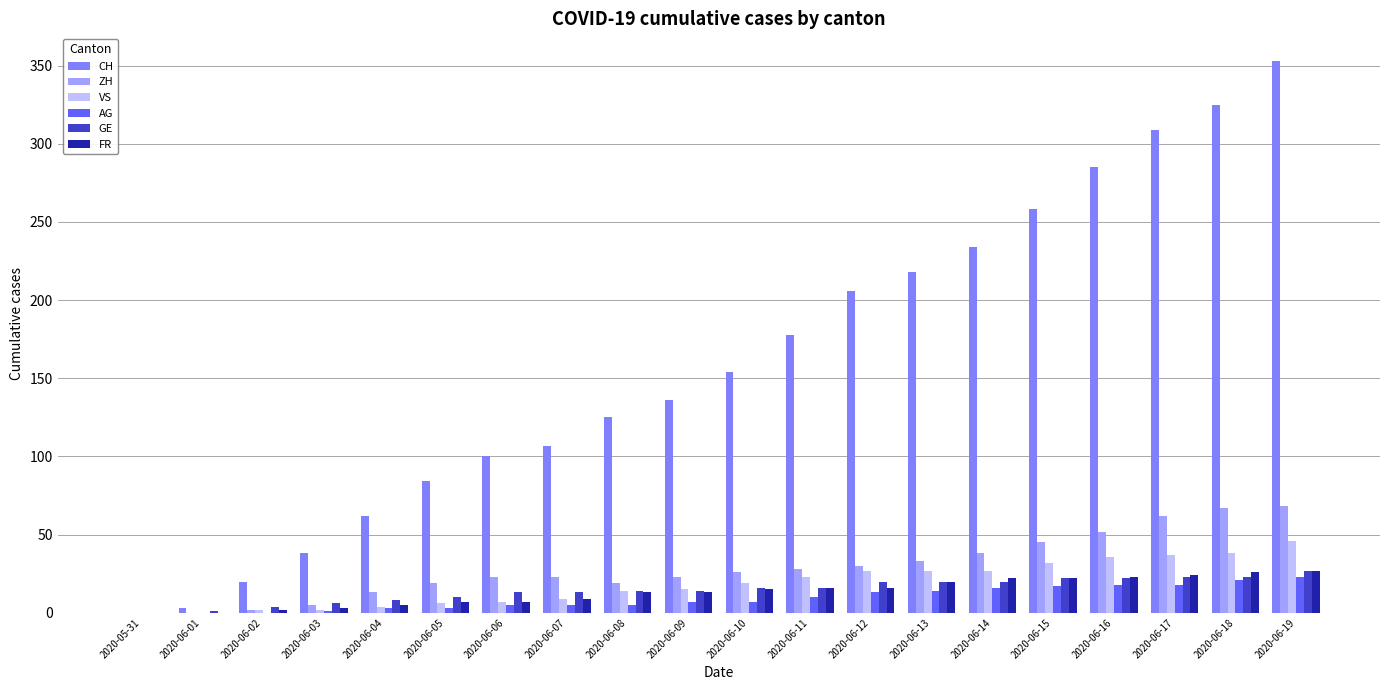

Is it true that GE equals 4 at 2020-06-11?

False